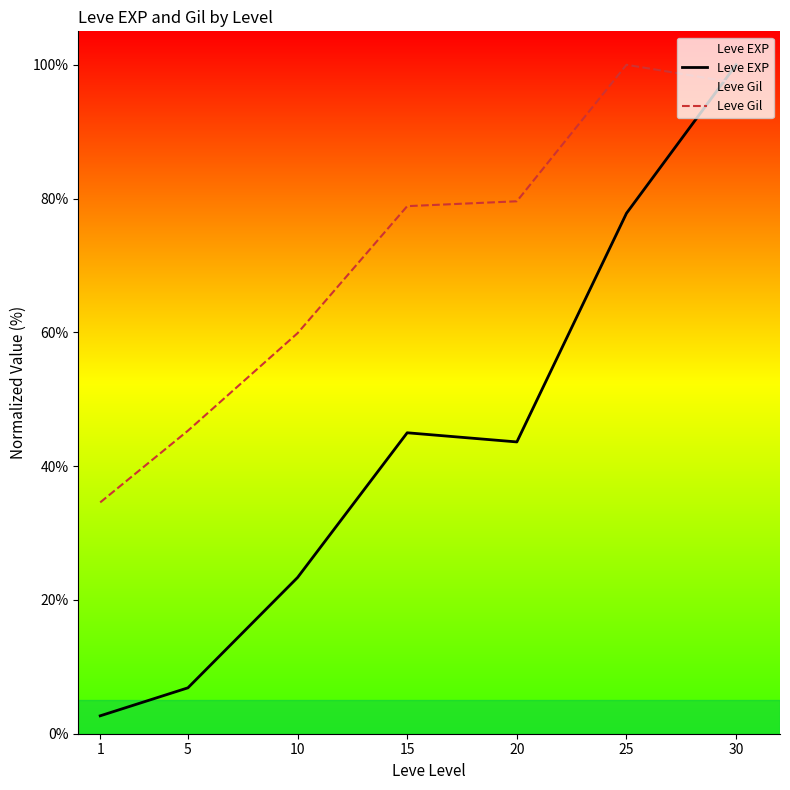

What is the highest value of the Leve EXP series?

100.0